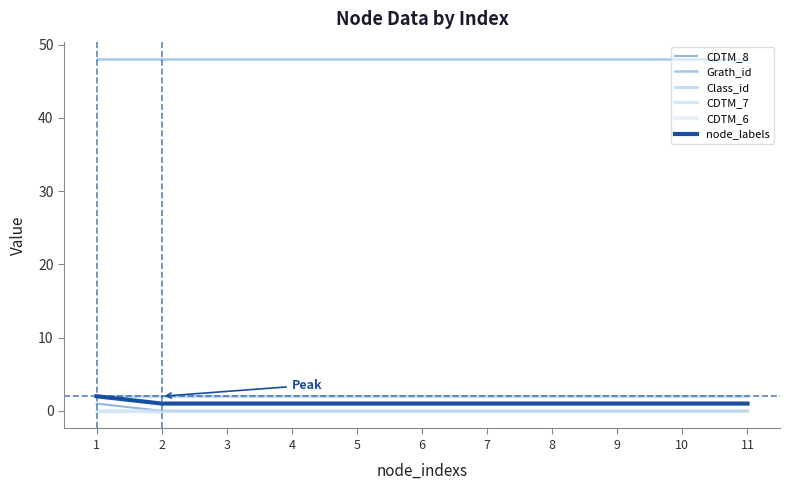

Does the chart have visible grid lines?

No